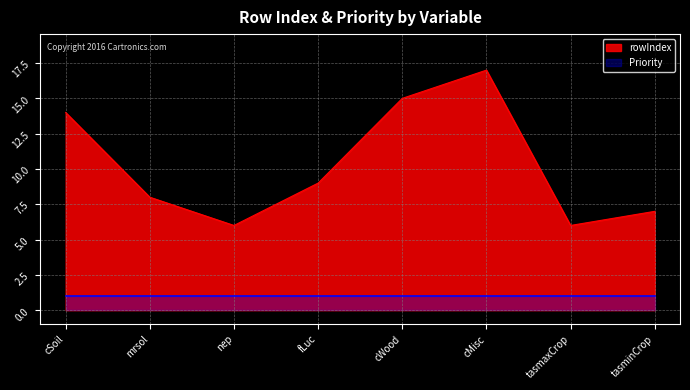

Read the value at fLuc.

9